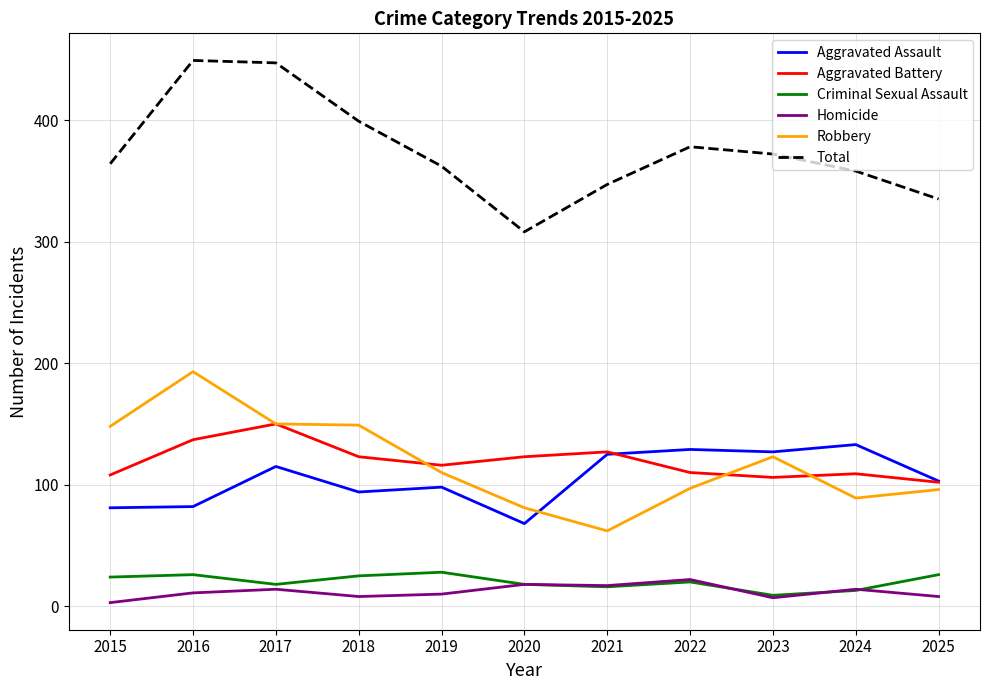

The Robbery series shows 32 at 2024. True or false?

False